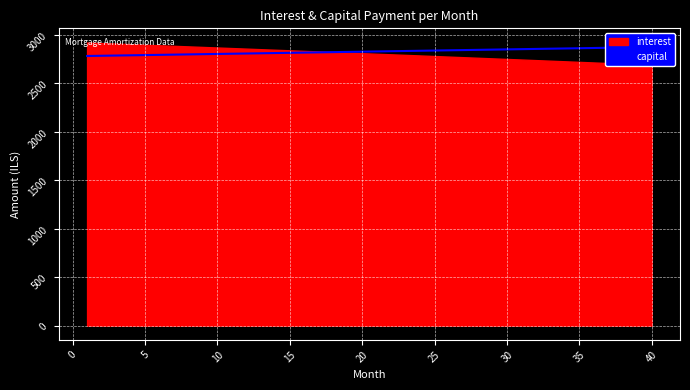

What is the maximum value shown in the chart?

2871.9